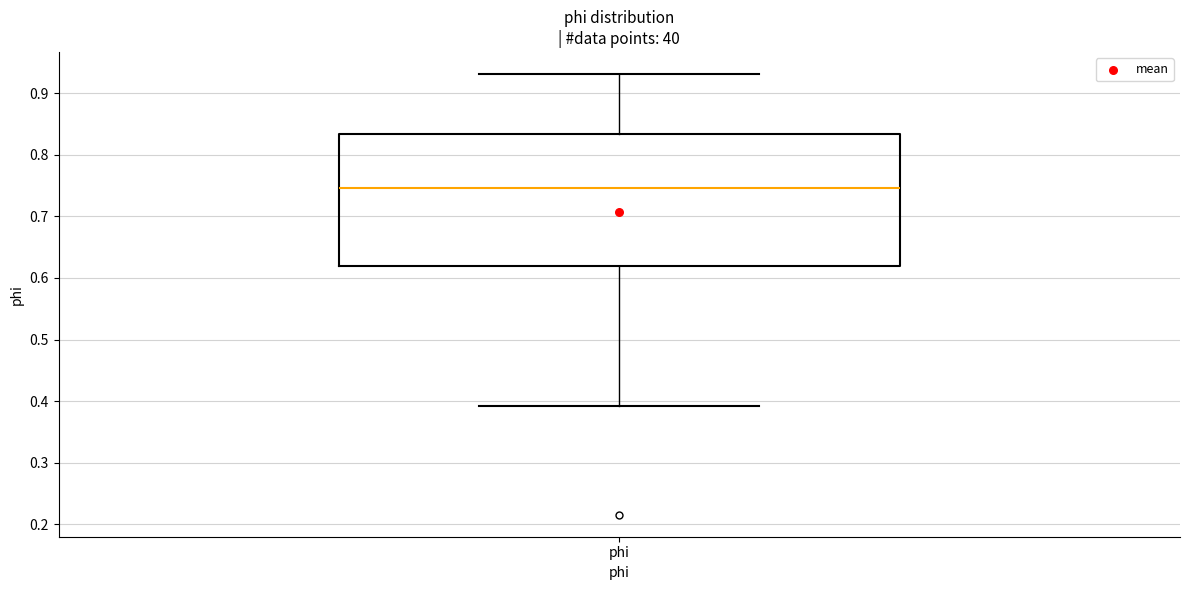

Where does the lower whisker of the box for phi end on the y-axis? The values are not printed on the chart, so give them approximately, as read against the axis.

0.39